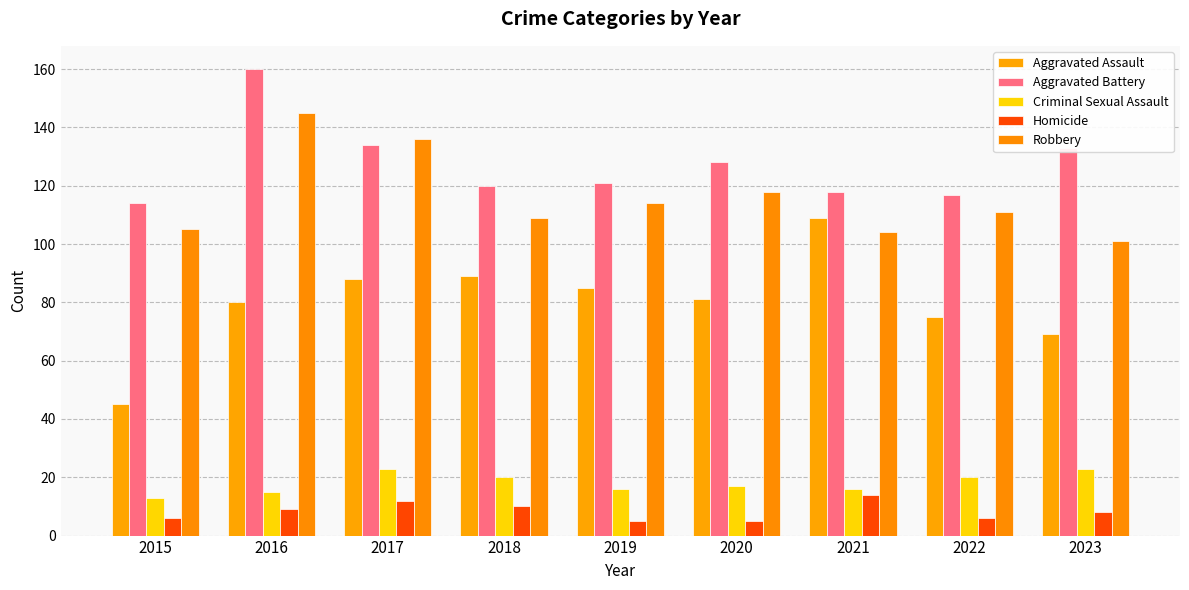

Where does the Aggravated Assault series first go above 81?

2017